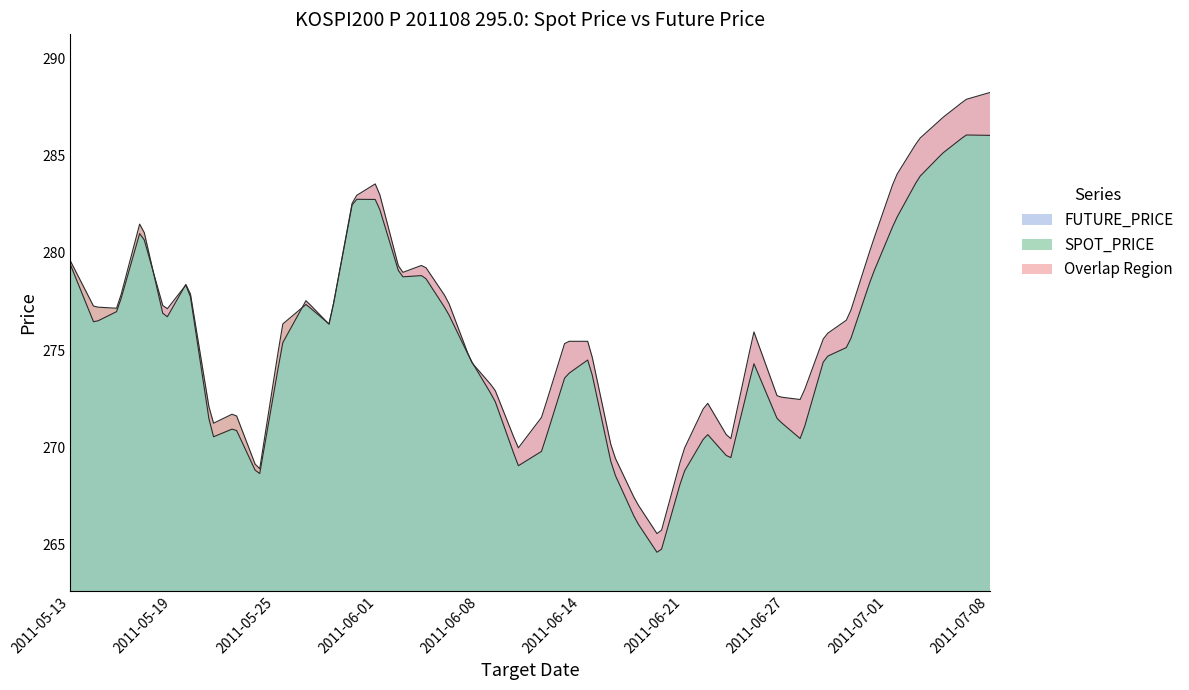

What is the difference between the future_price values at 5 and 33?

1.9